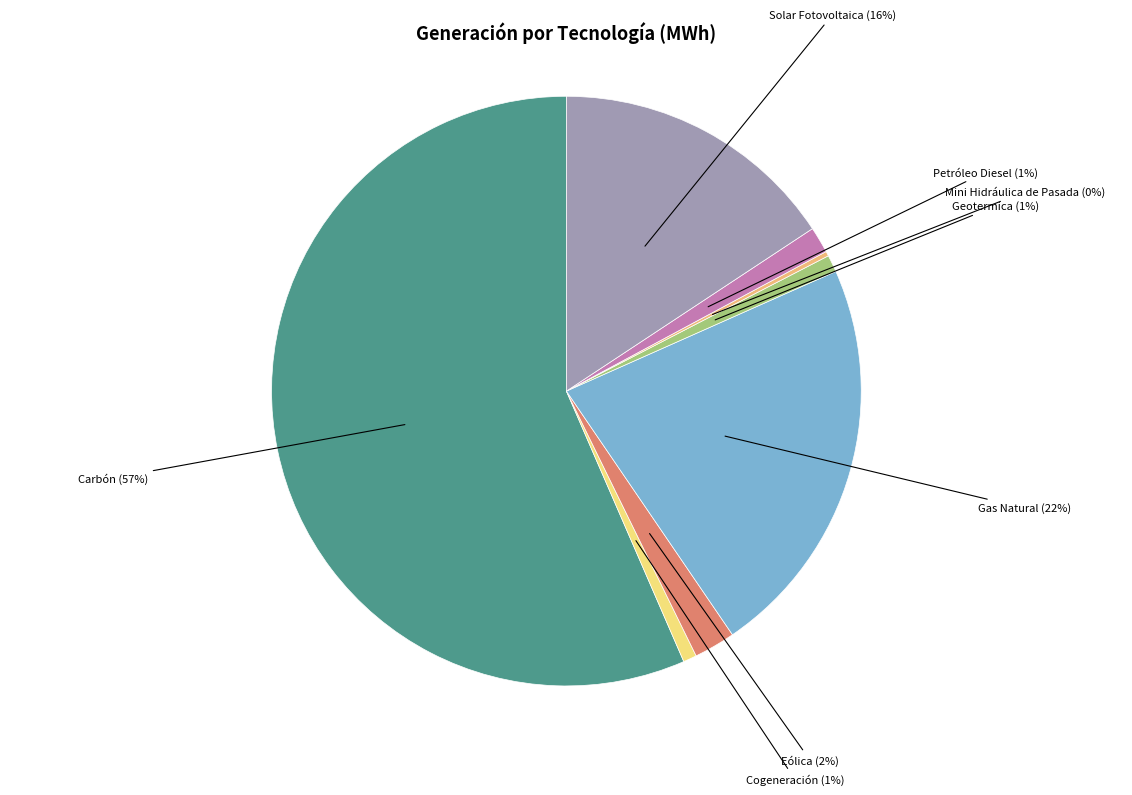

The Gas Natural slice represents 22% of the pie. True or false?

True